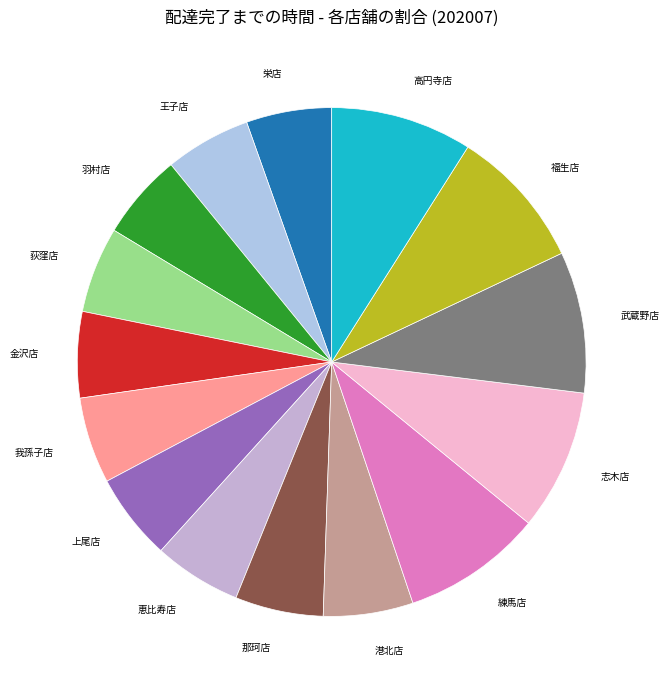

Is the sum of 武蔵野店 and 我孫子店 greater than half?

No